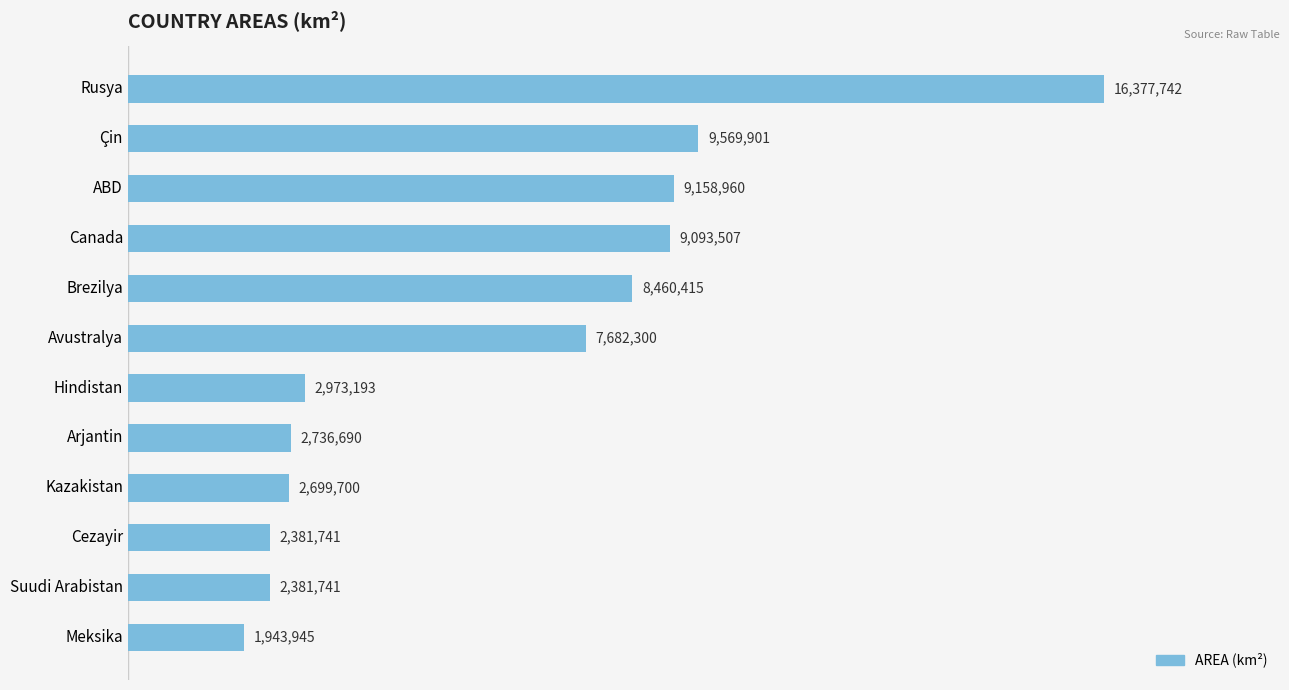

Are the bars horizontal?

Yes